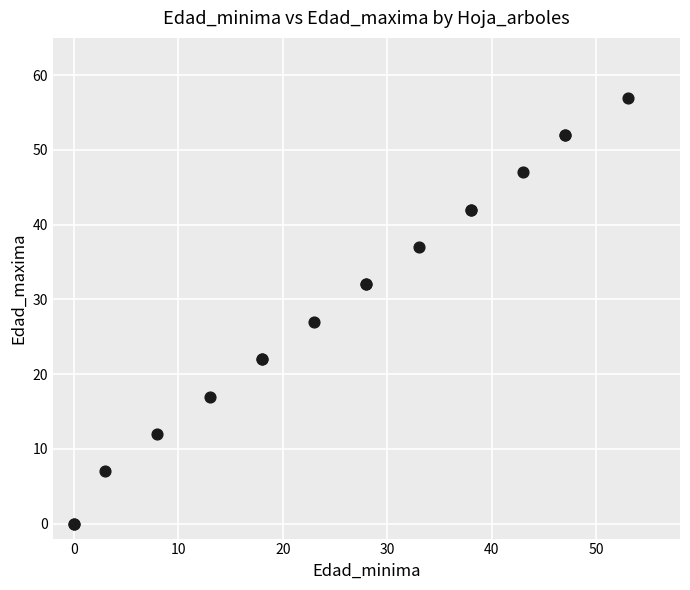

What Y value in the scatter plot is closest to 28?

27